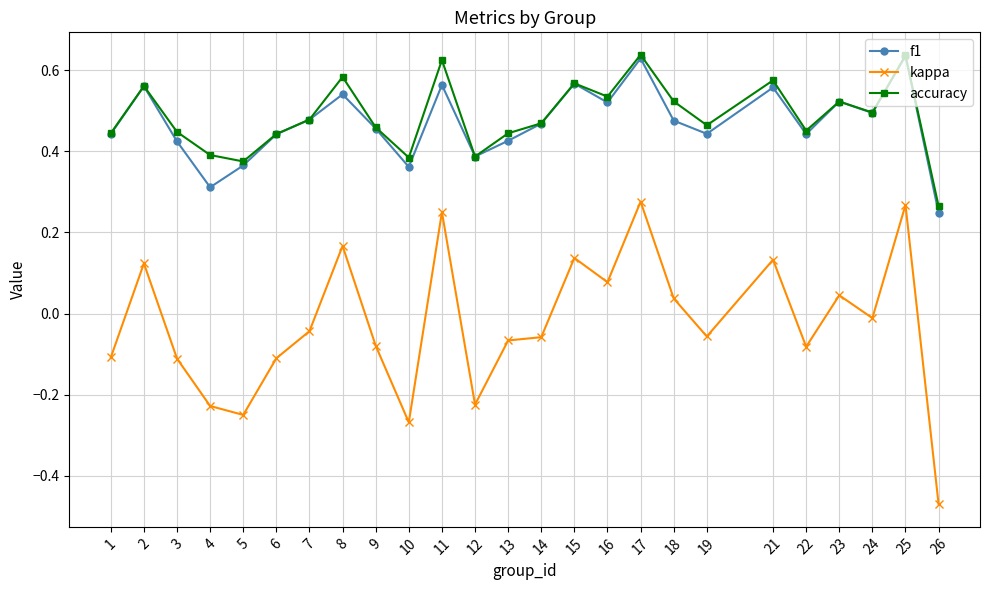

True or false: kappa and f1 cross at least once.

False